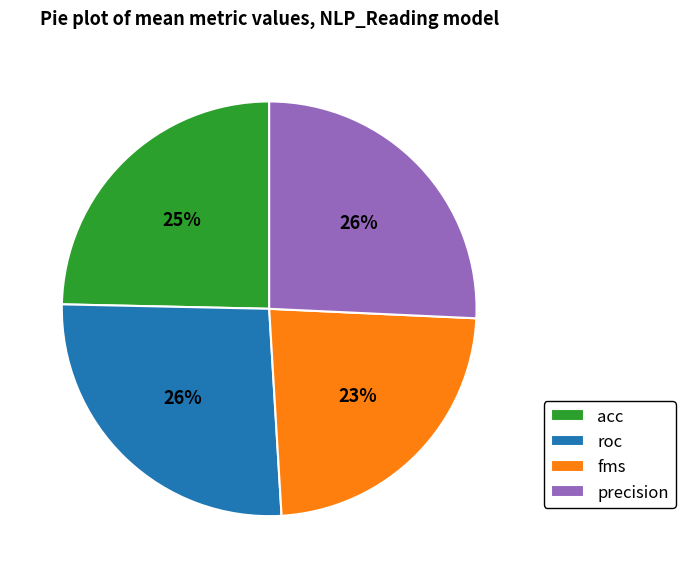

Between fms and precision, which is larger?

precision